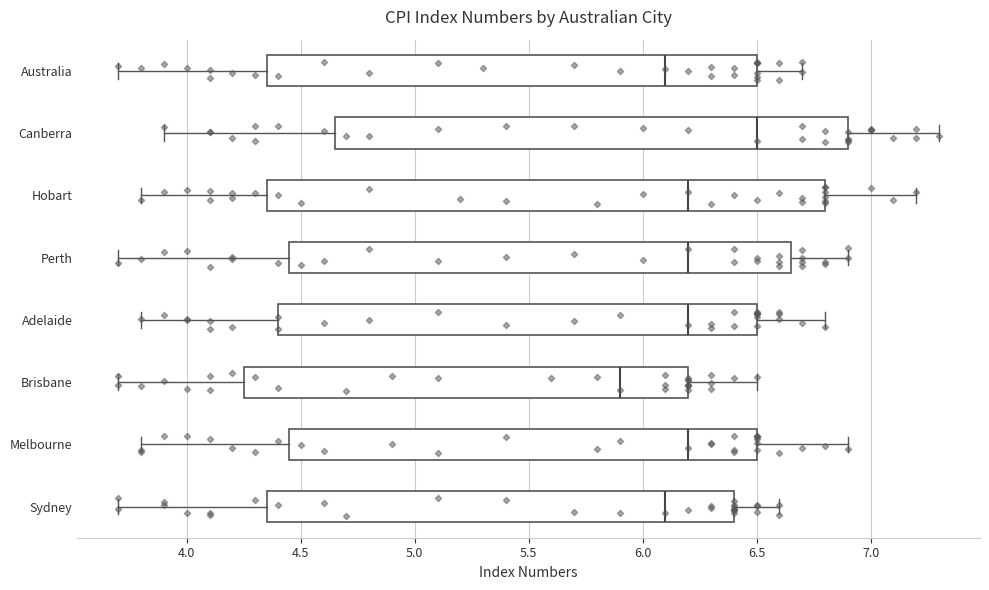

Where is the right edge of the box for Perth on the x-axis? The values are not printed on the chart, so give them approximately, as read against the axis.

6.65